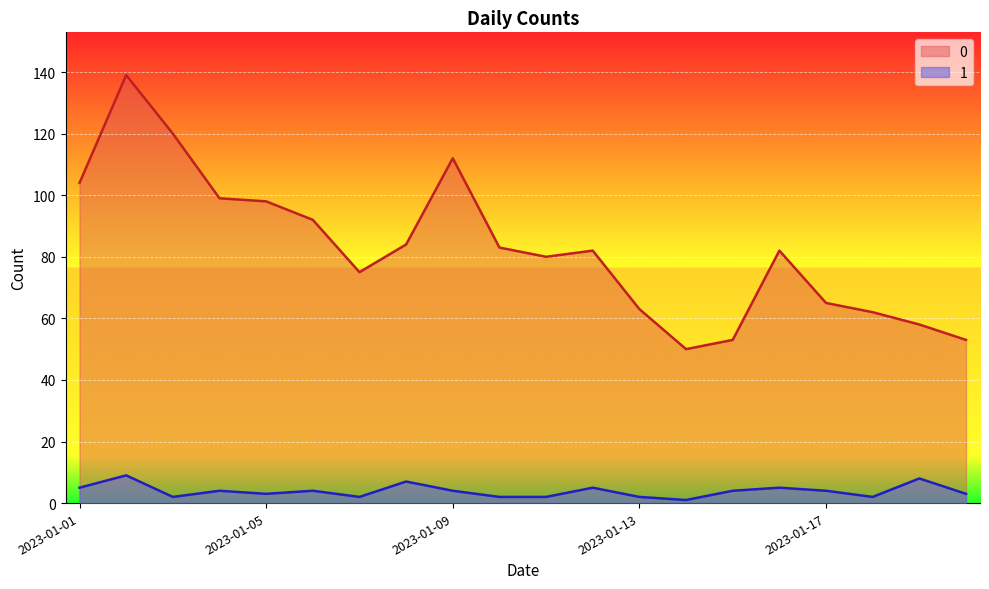

Reading left to right, extract all data points from this chart.

0: 104	139	120	99	98	92	75	84	112	83	80	82	63	50	53	82	65	62	58	53
1: 5	9	2	4	3	4	2	7	4	2	2	5	2	1	4	5	4	2	8	3